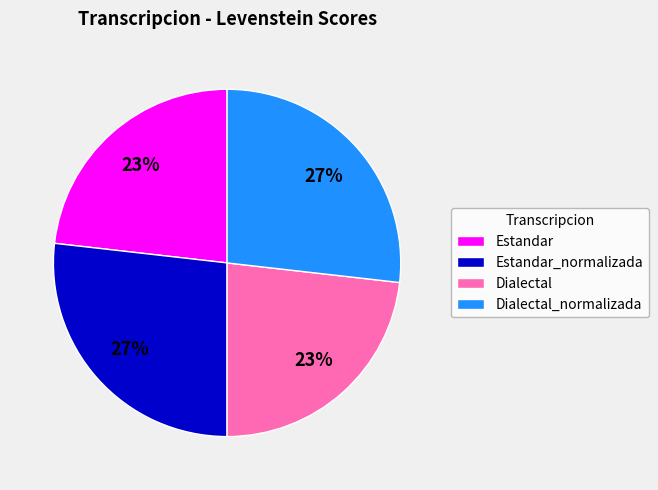

Approximately how many times larger is the value at Estandar_normalizada compared to Estandar?

1.2